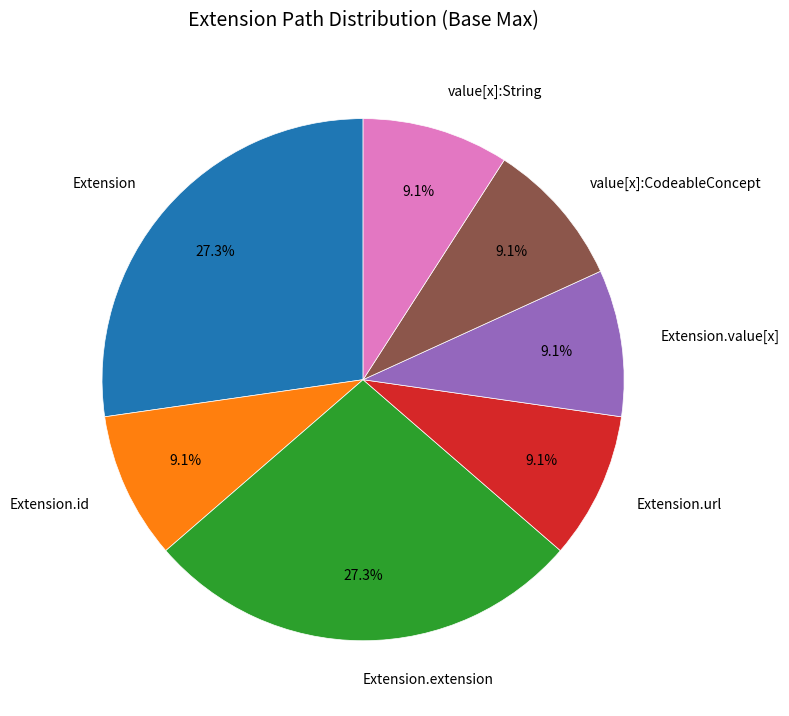

Between Extension.extension and value[x]:CodeableConcept, which is larger?

Extension.extension